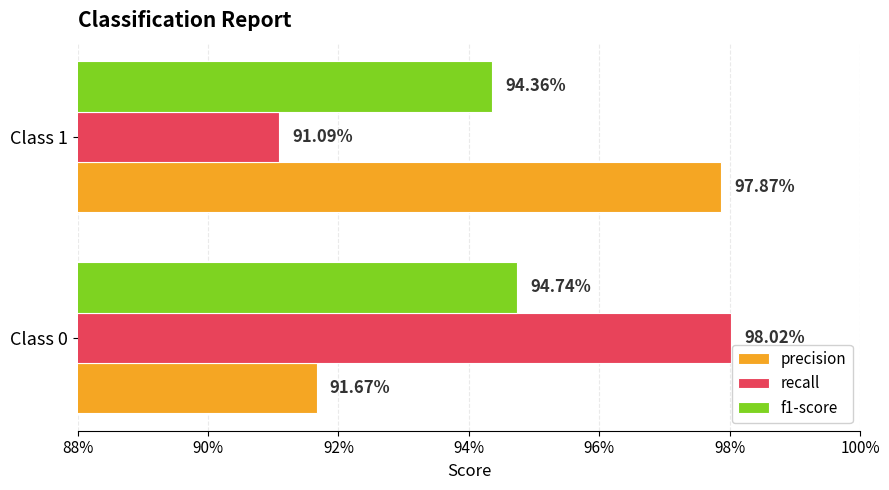

What are all the series names shown in the legend?

precision, recall, f1-score